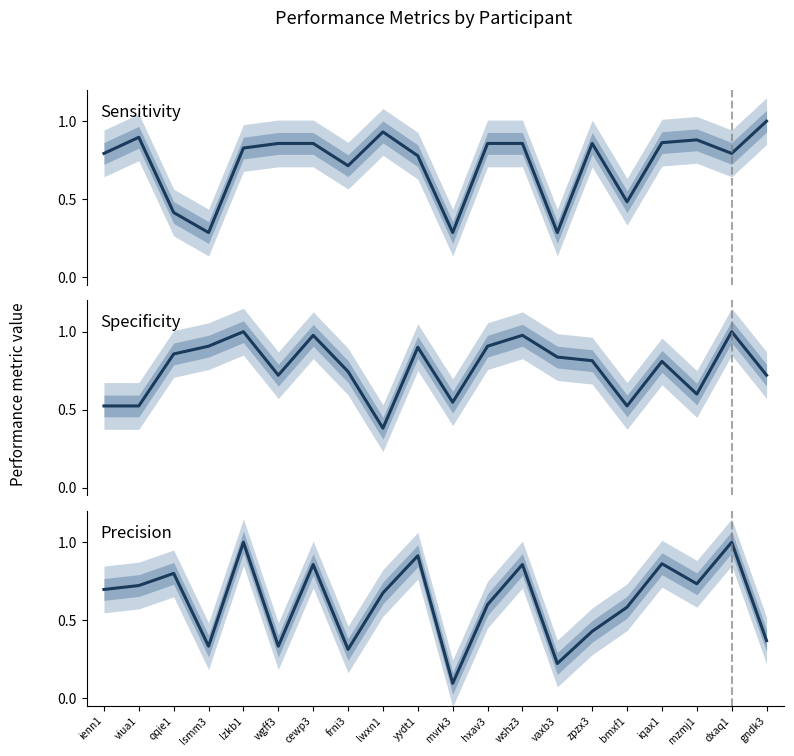

How many lines are shown in the chart?

3